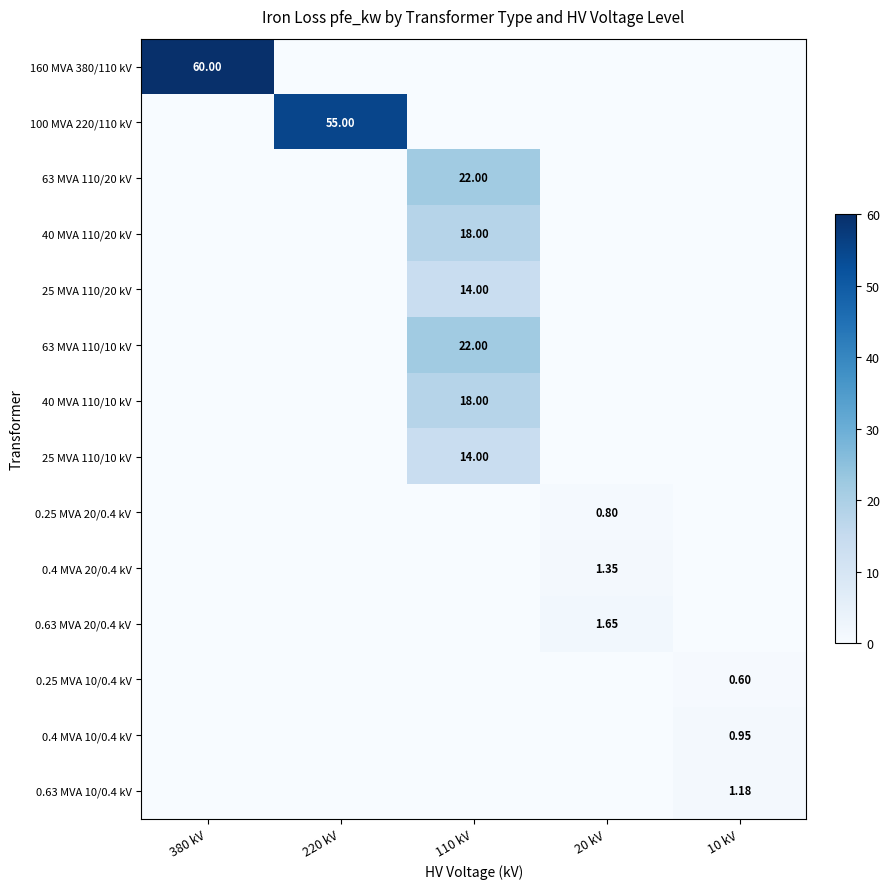

Count the number of categories in the chart.

5